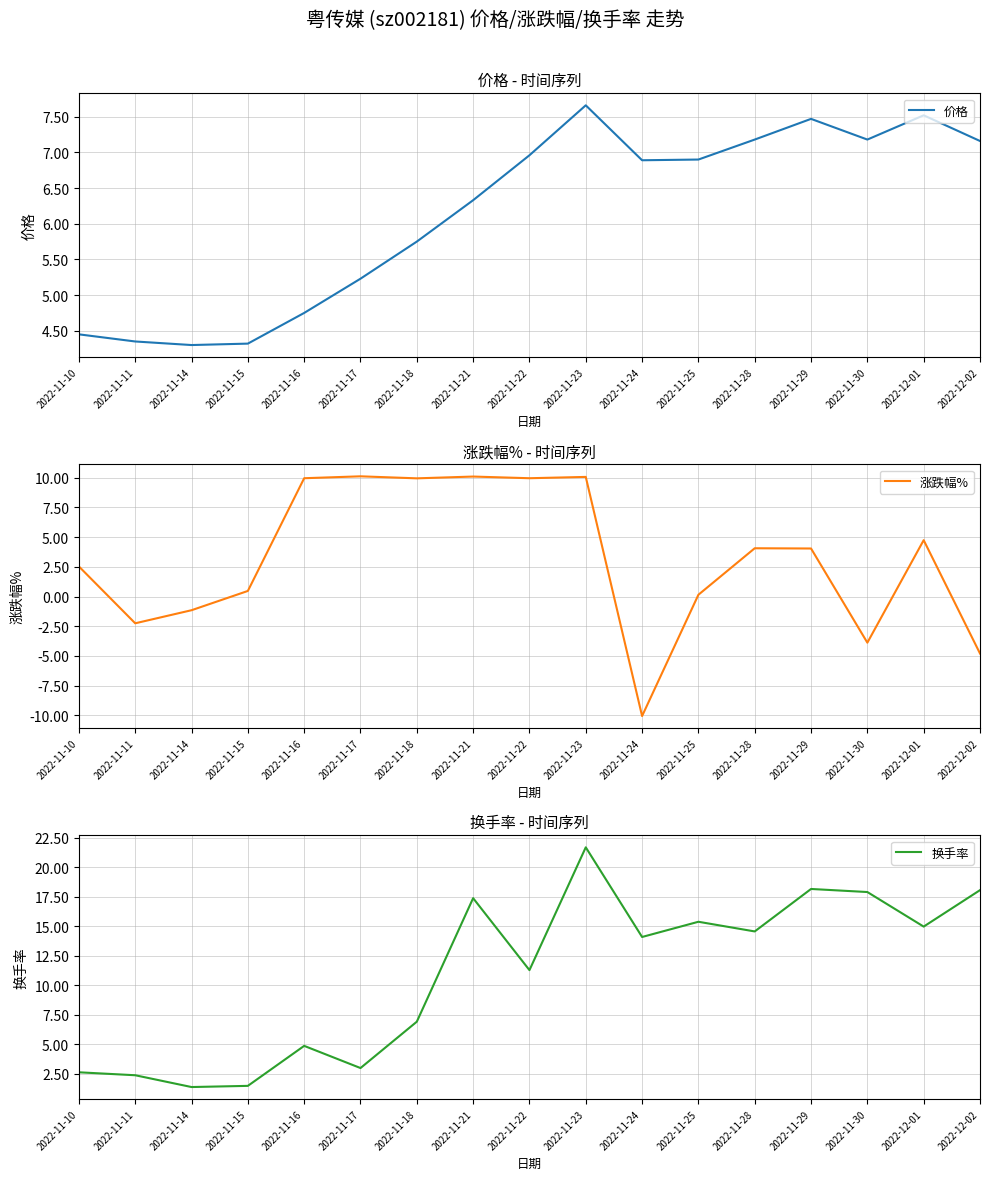

Reading left to right, extract all data points from this chart.

价格: 4.5	4.3	4.3	4.3	4.8	5.2	5.8	6.3	7.0	7.7	6.9	6.9	7.2	7.5	7.2	7.5	7.2
涨跌幅%: 2.5	-2.2	-1.1	0.5	9.9	10.1	9.9	10.1	9.9	10.1	-10.1	0.1	4.1	4.0	-3.9	4.7	-4.8
换手率: 2.6	2.4	1.4	1.5	4.9	3.0	6.9	17.4	11.3	21.7	14.1	15.4	14.6	18.2	17.9	15.0	18.1